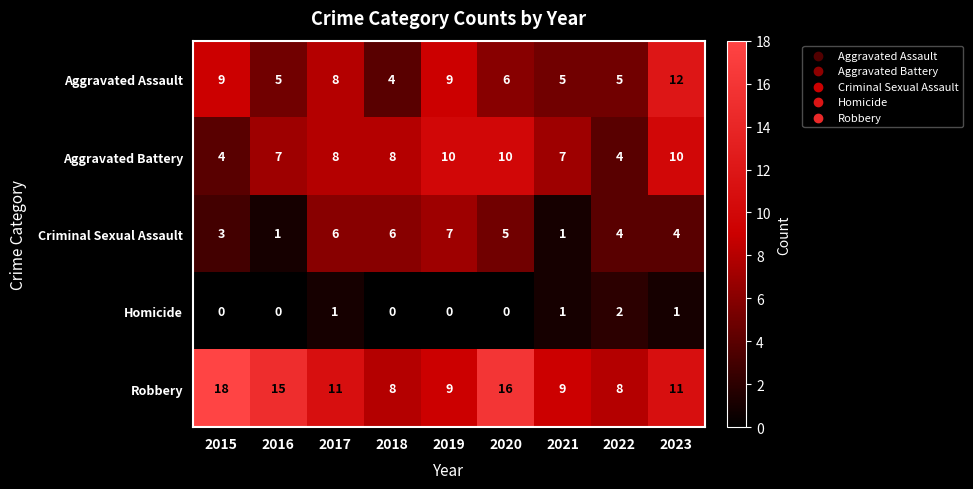

List the series in order of their peak value, highest first.

Robbery, Aggravated Assault, Aggravated Battery, Criminal Sexual Assault, Homicide